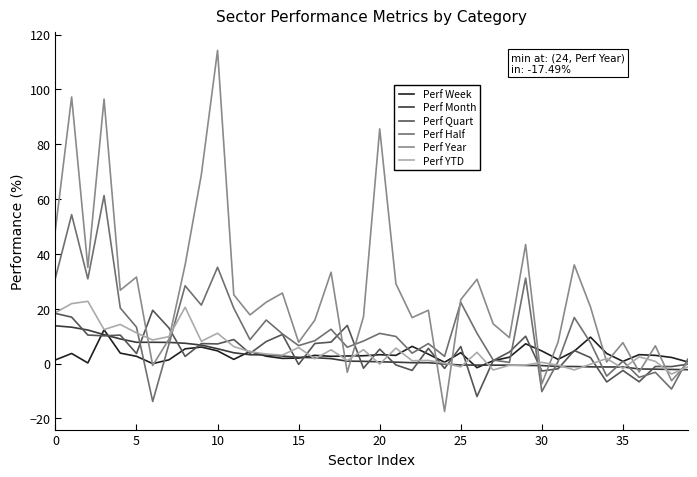

What is the maximum value shown in the chart?

114.2